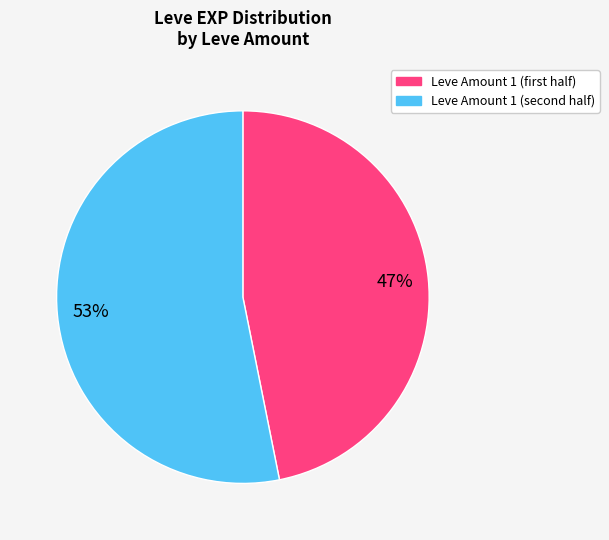

To the nearest percent, what is the average slice percentage?

50%